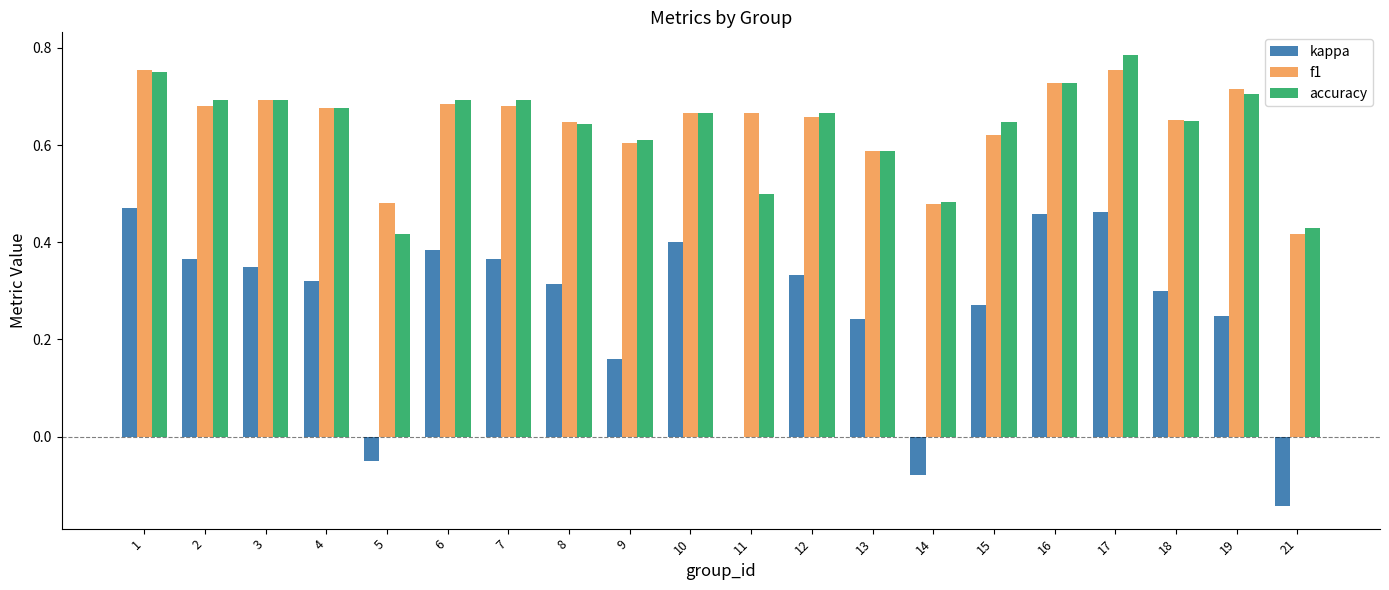

Are the bars horizontal?

No